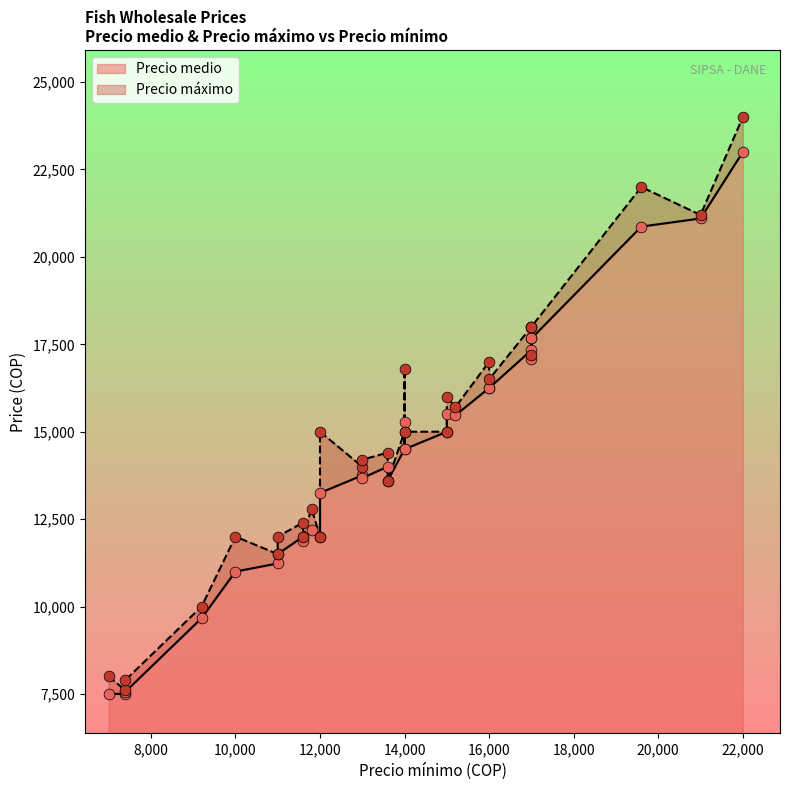

Which series reaches the minimum Y coordinate?

Precio medio